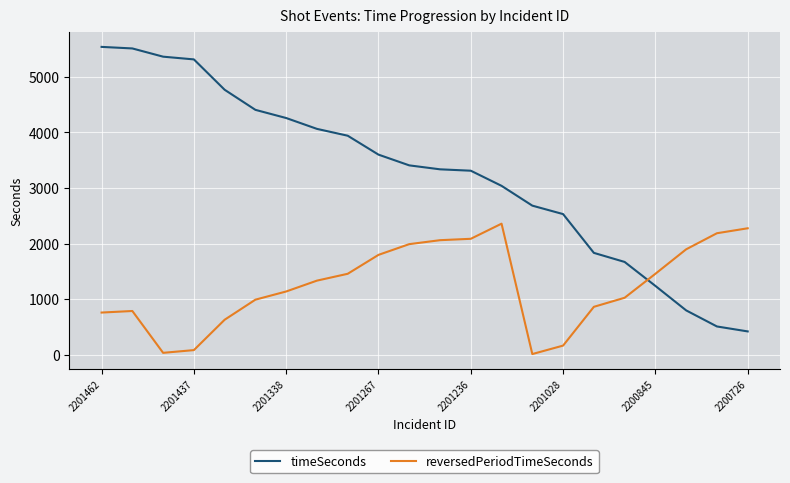

True or false: timeSeconds and reversedPeriodTimeSeconds intersect in this chart.

True